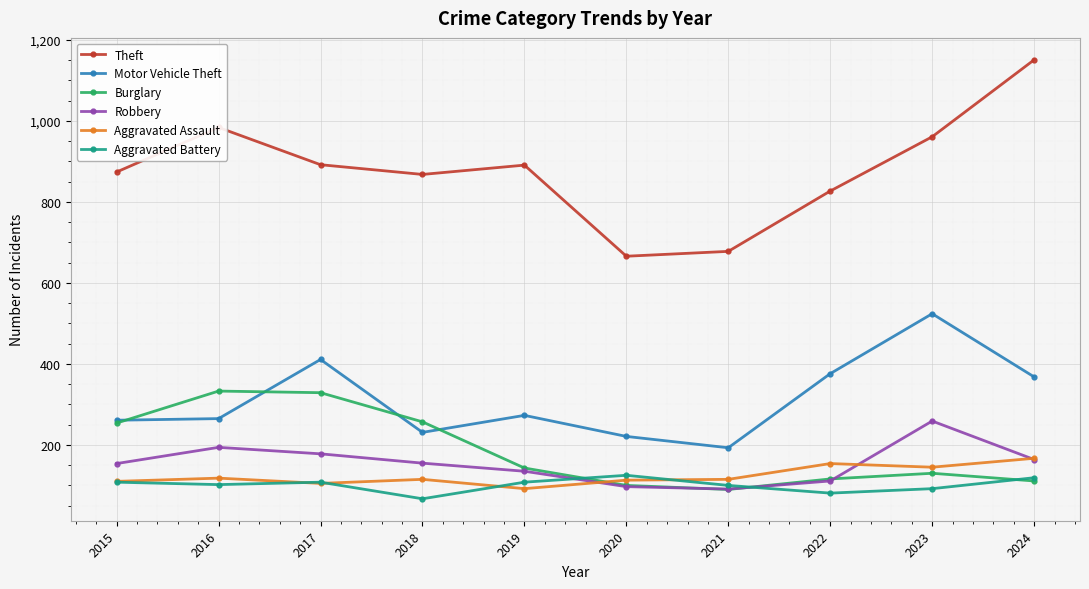

What is the difference between the Aggravated Assault values at 2018 and 2017?

10